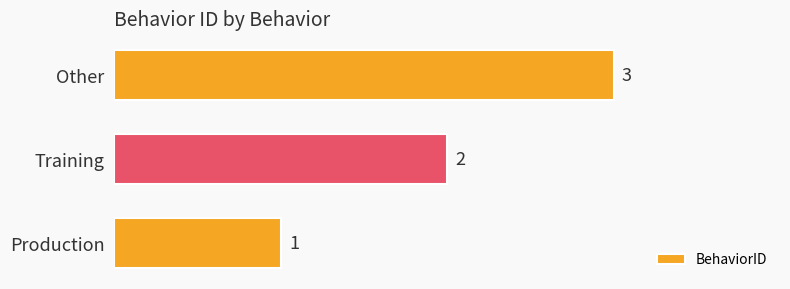

Count the values in the range 1 to 3.

3